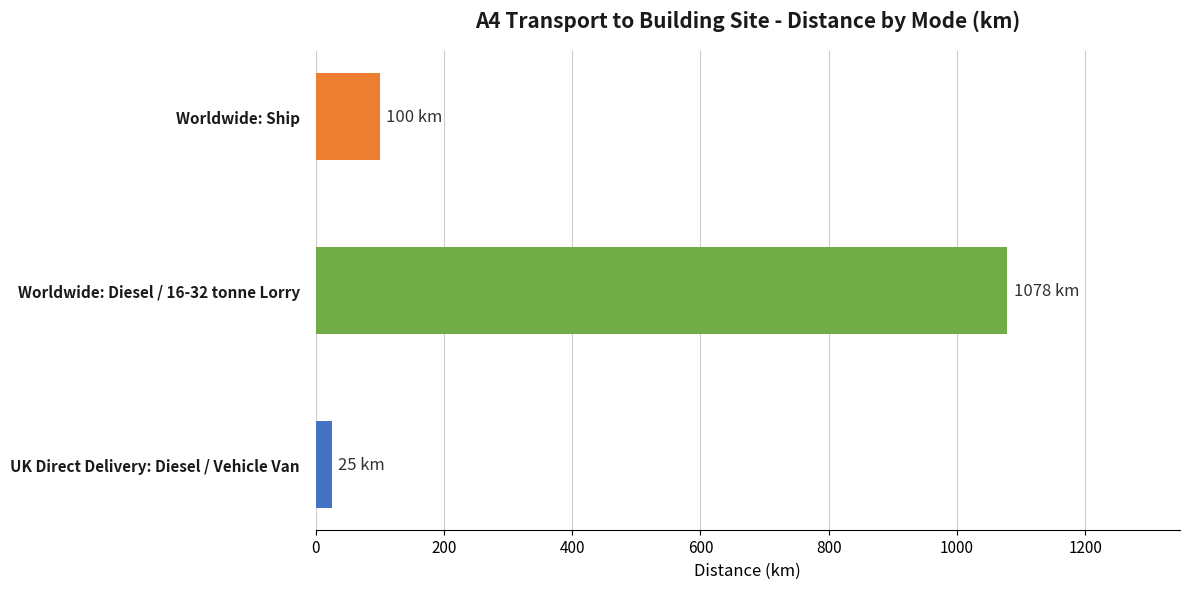

Reading bottom to top, what are all the values shown in this chart?

25	1078	100